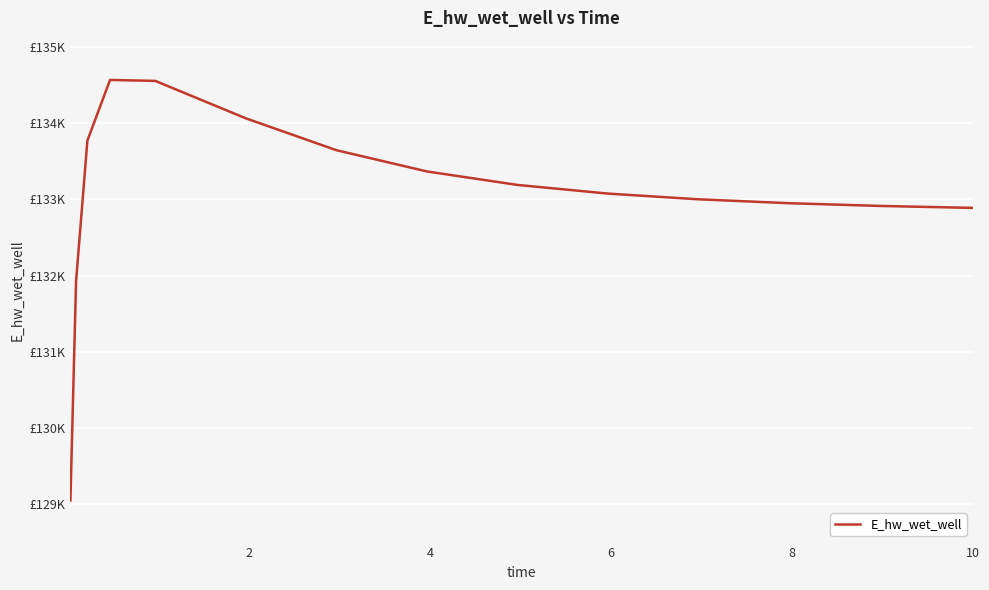

Does the chart have visible grid lines?

Yes